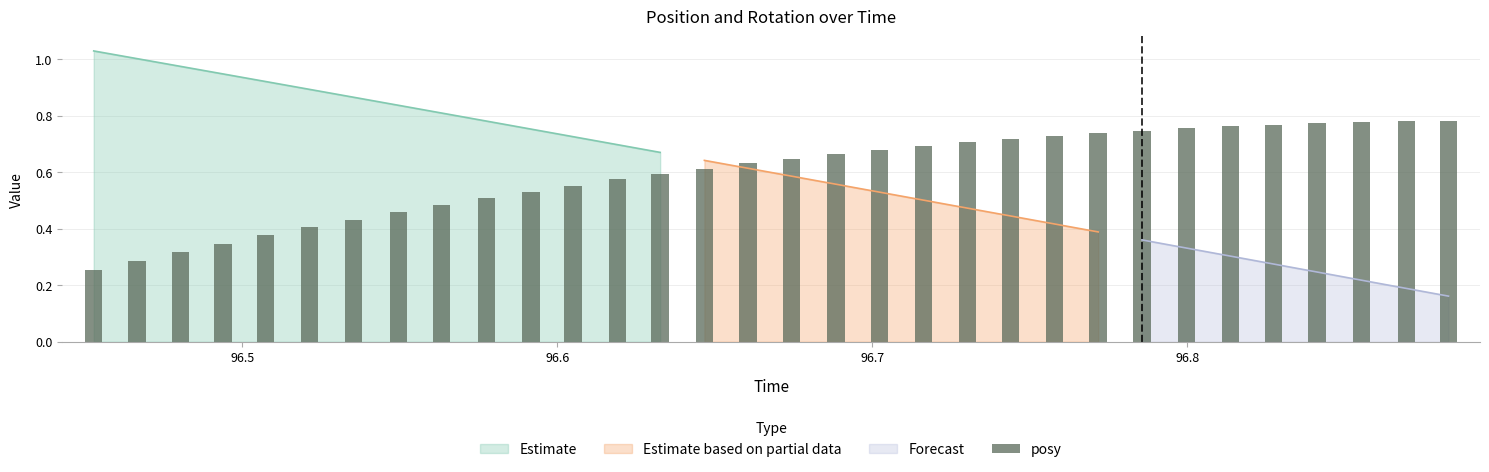

What is the average value?

0.6